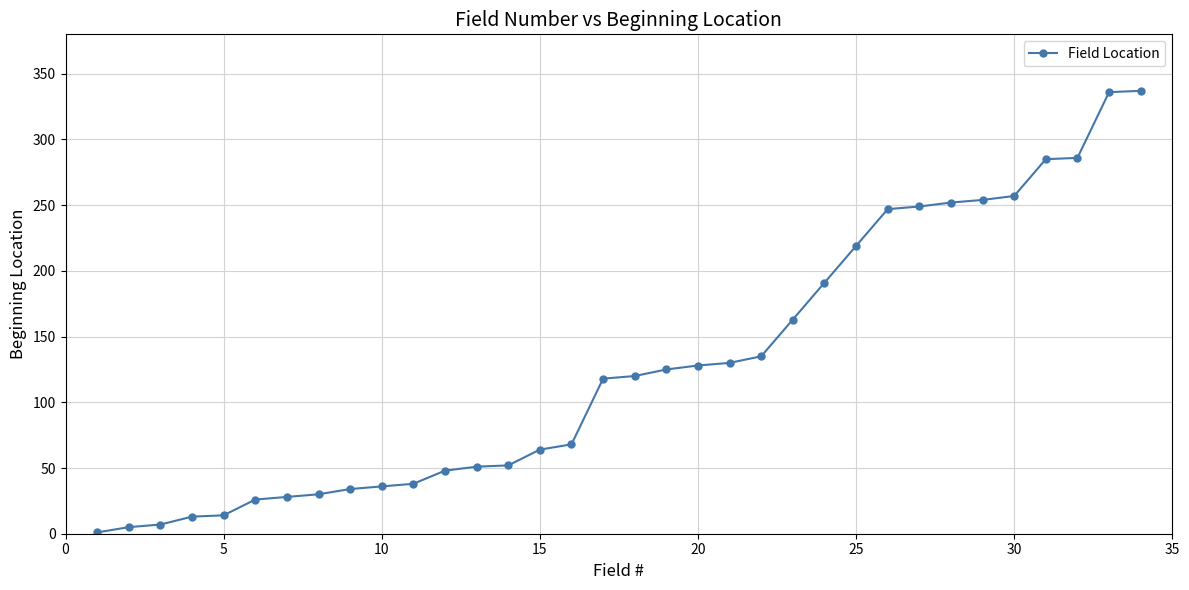

What is the average value?

128